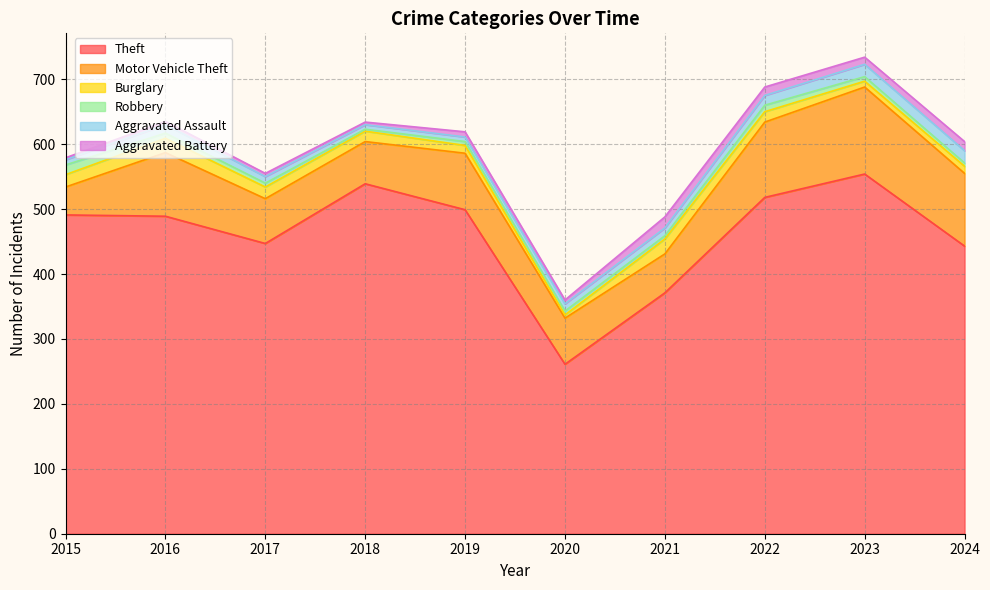

What is the minimum value shown in the chart?

3